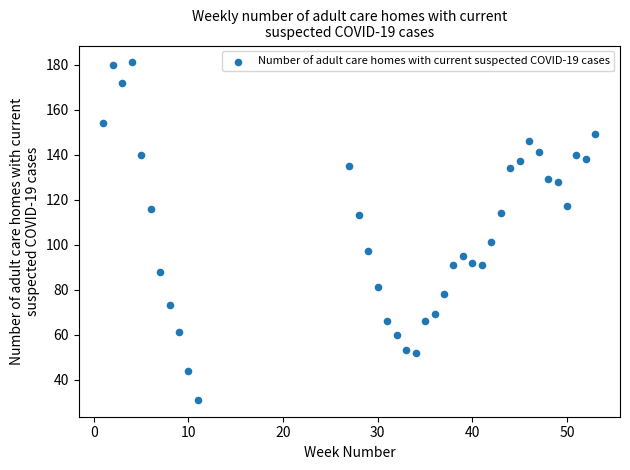

What Y value in the scatter plot is closest to 106?

101